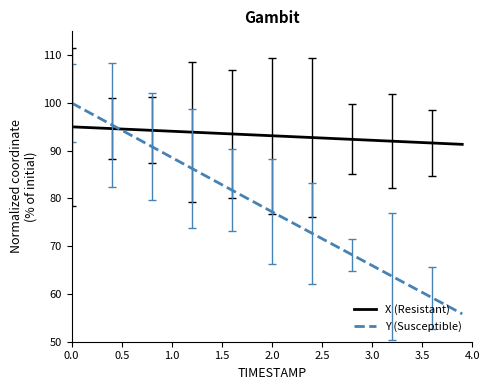

At how many categories does at least one series exceed 57?

40